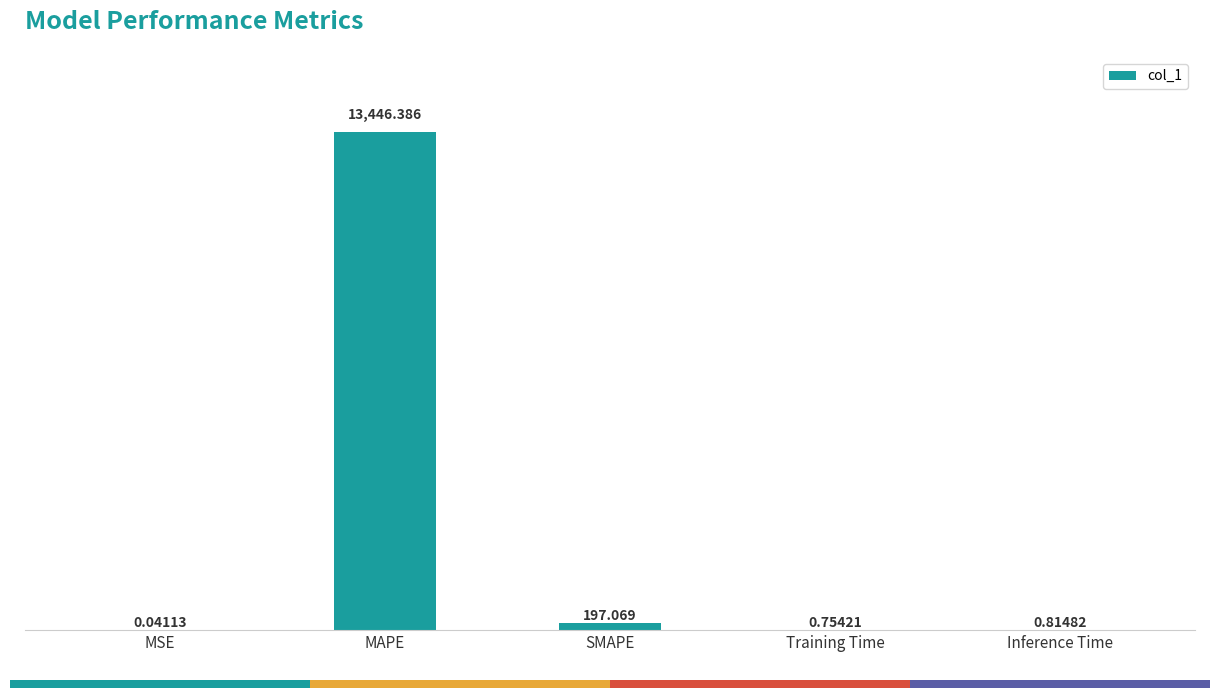

At which label is the value closest to 6723?

SMAPE